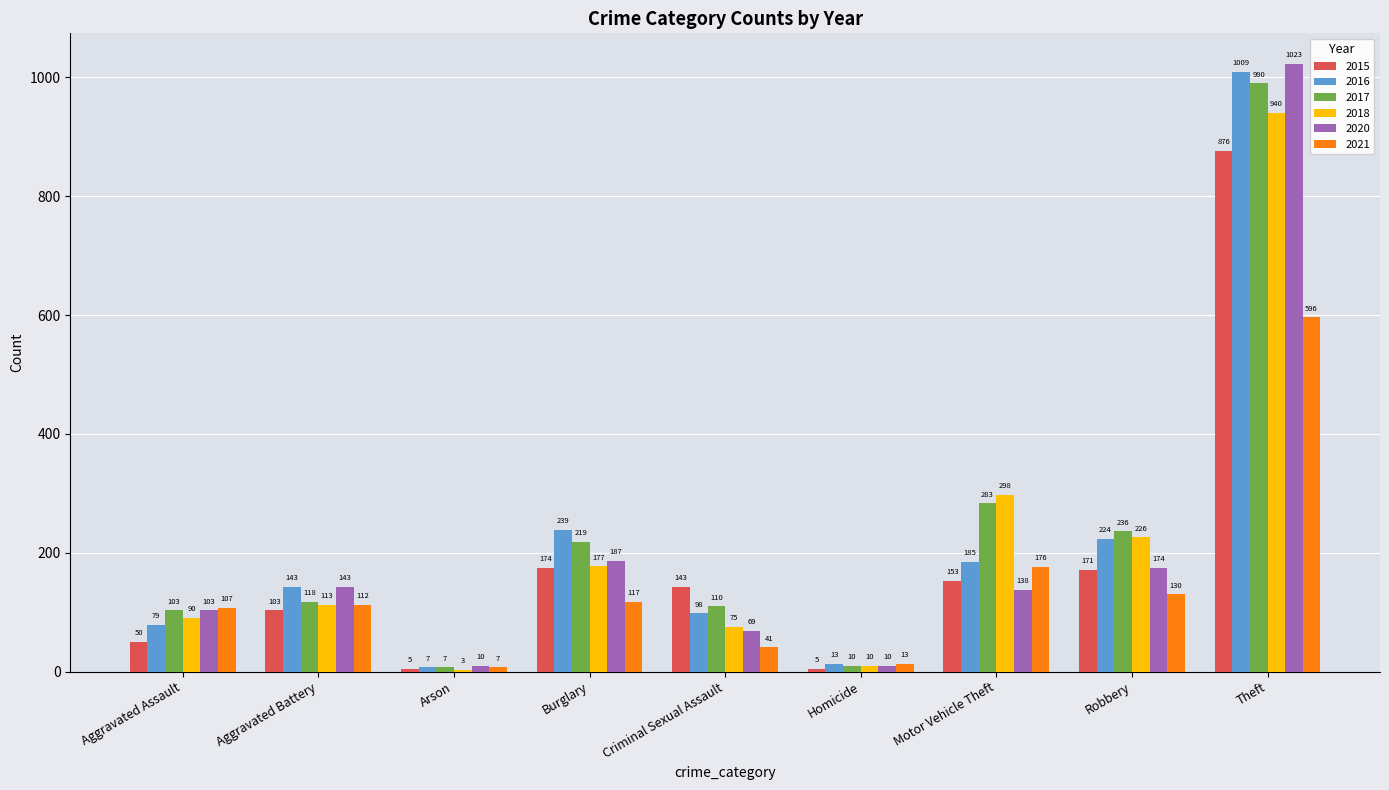

The value of 2021 at Burglary is 30. True or false?

False